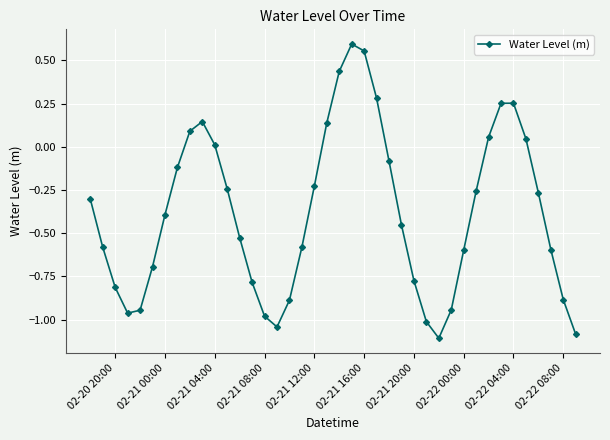

How many points are lower than both their immediate neighbors (excluding endpoints)?

3